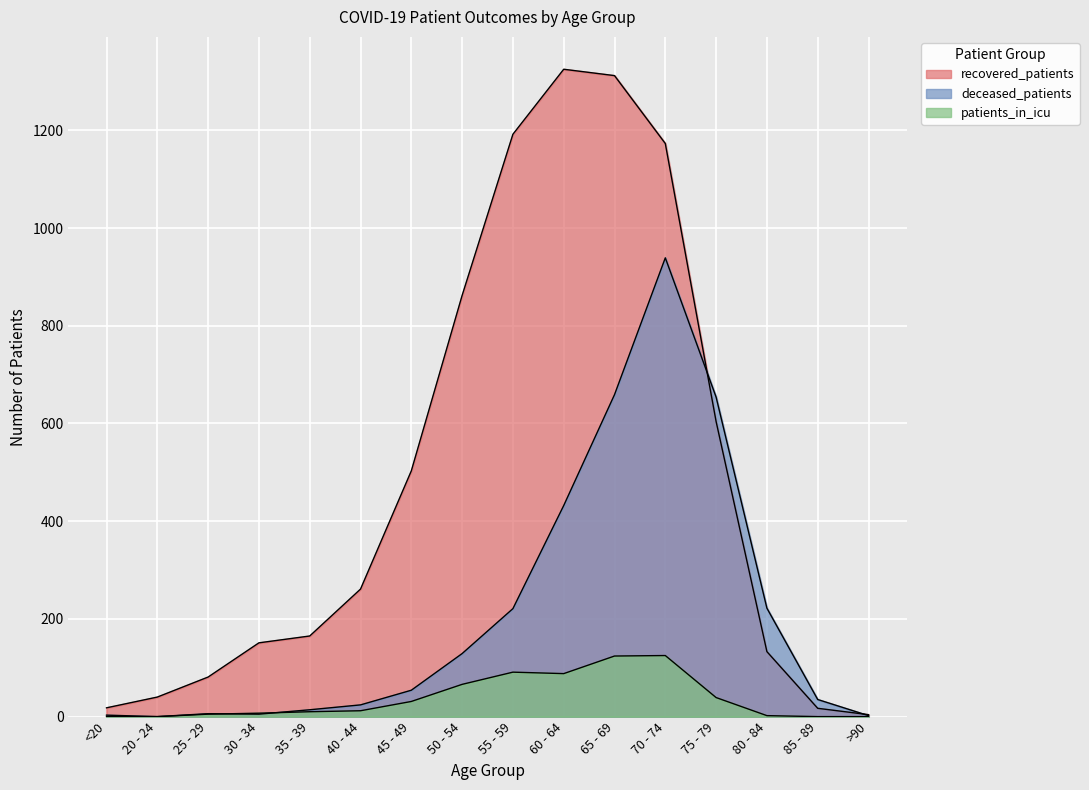

True or false: recovered_patients has more than 0 points higher than both neighbors.

True